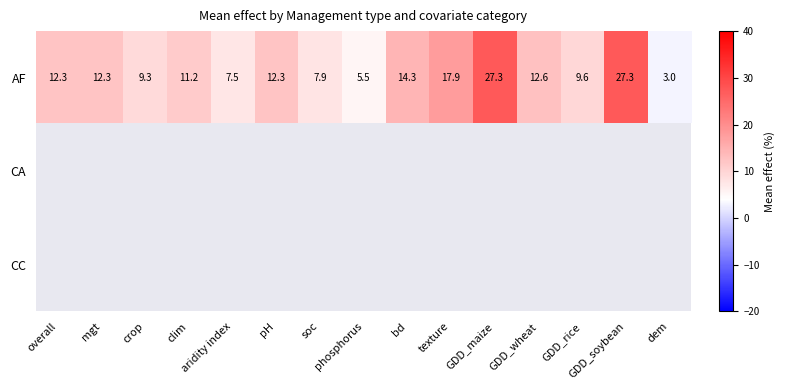

At how many categories does at least one series exceed 14?

4